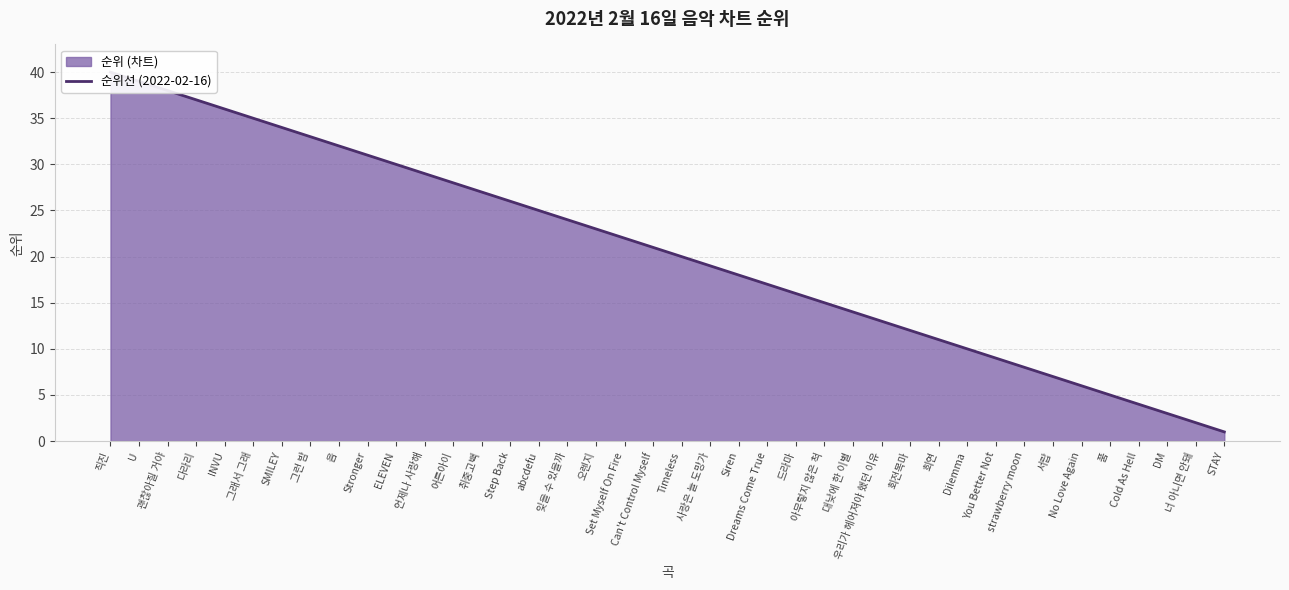

True or false: the data shows 2 at You Better Not.

False